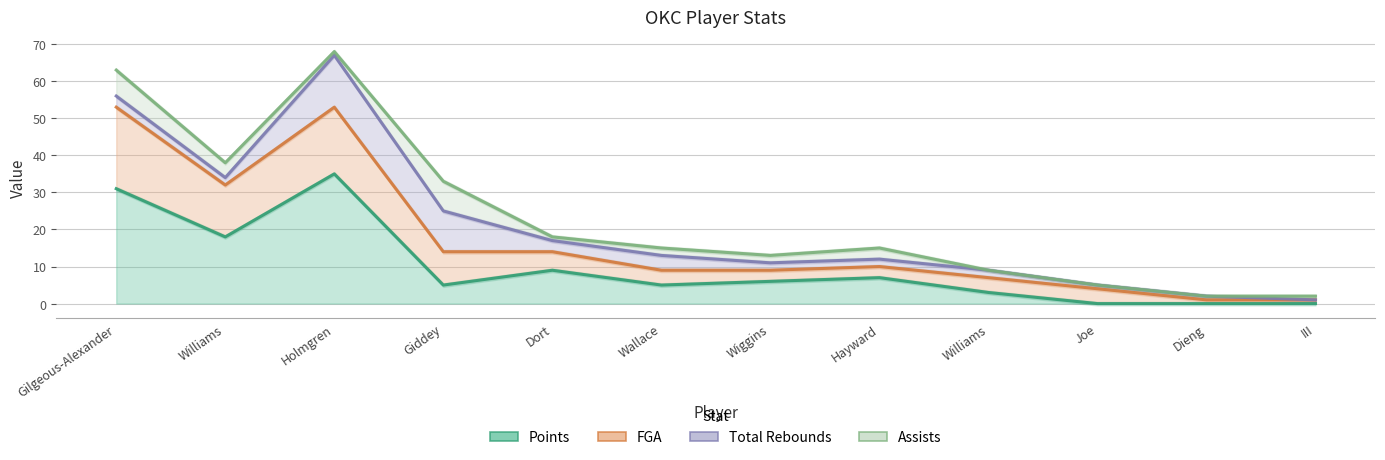

What is the value of the Points point at the 6th from the left?

5